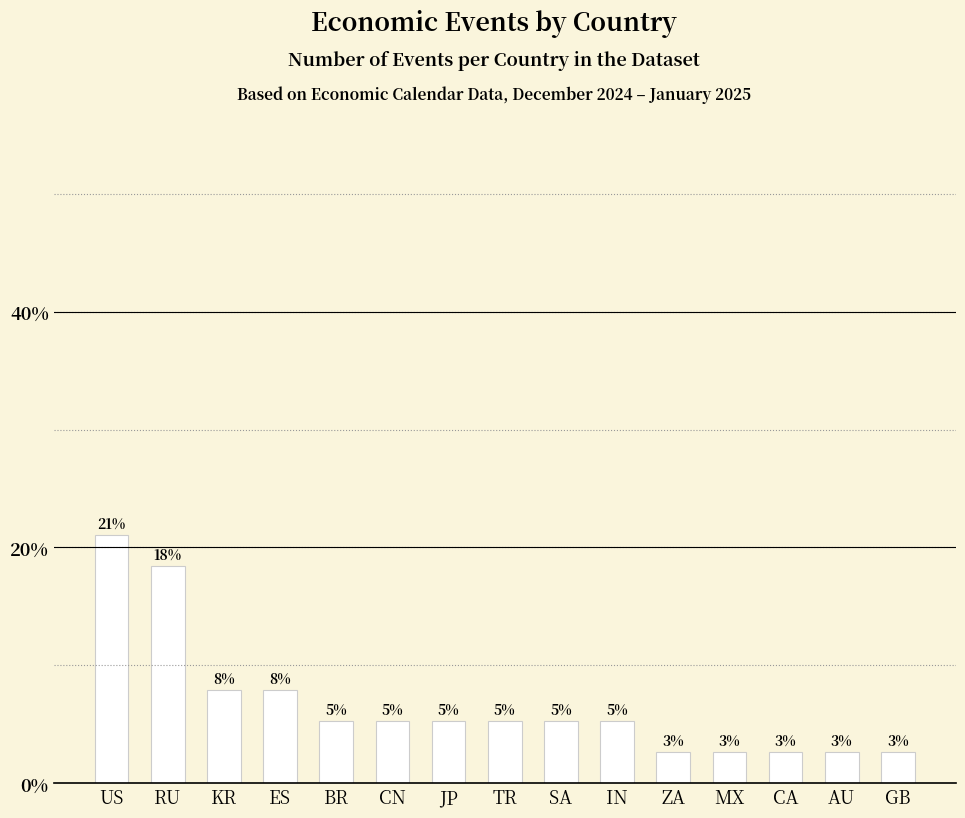

How many data points are less than 5?

5